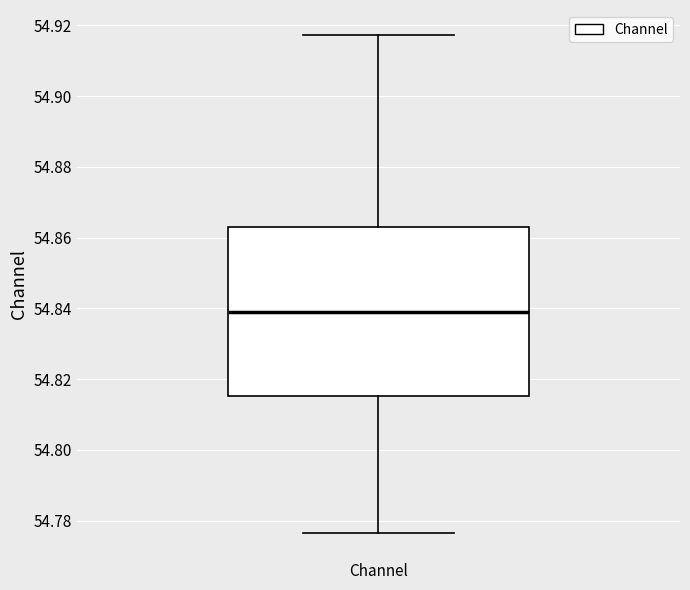

Read this box plot against the y-axis: the position of the median line, the range covered by the box, and the ends of both whiskers. The values are not printed on the chart, so give them approximately, as read against the axis.

median 54.840, box 54.816 to 54.862, whiskers 54.776 to 54.918